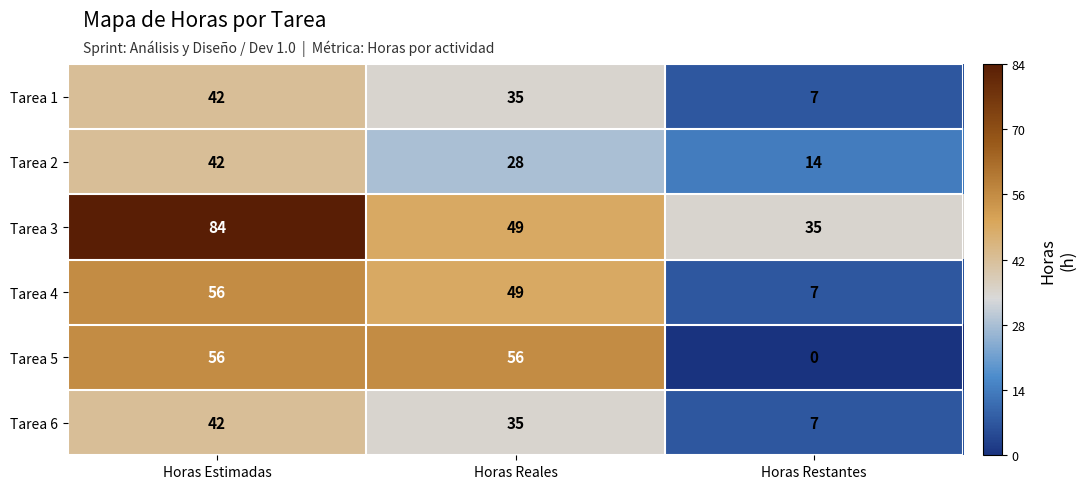

Rank the categories by Tarea 4 value from highest to lowest.

Horas Estimadas, Horas Reales, Horas Restantes